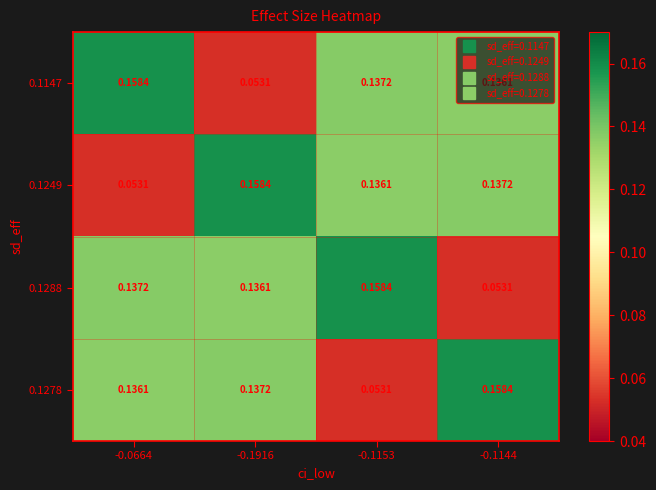

At how many categories does at least one series exceed 0?

4